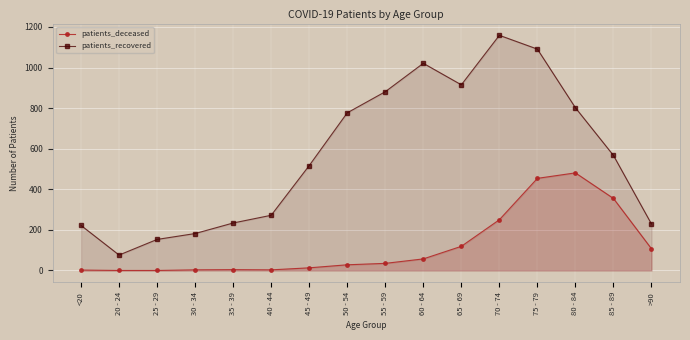

Is it true that patients_deceased equals 28 at 50 - 54?

True